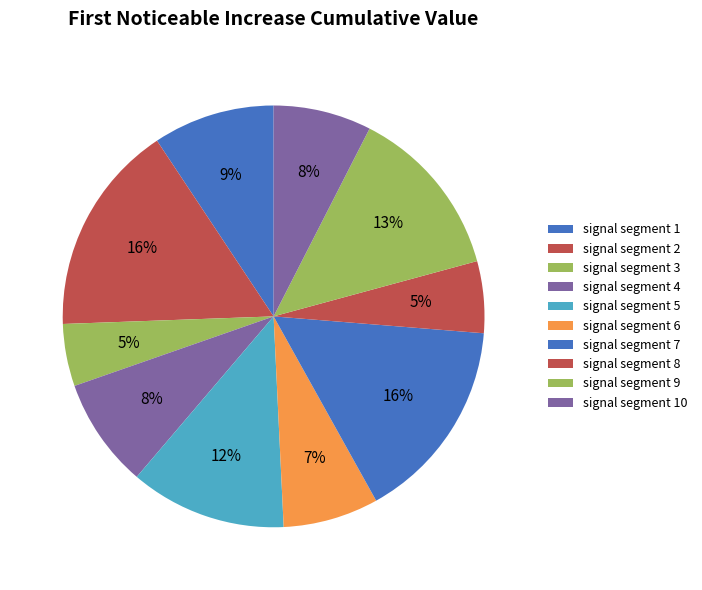

Which slice is the largest?

signal segment 2